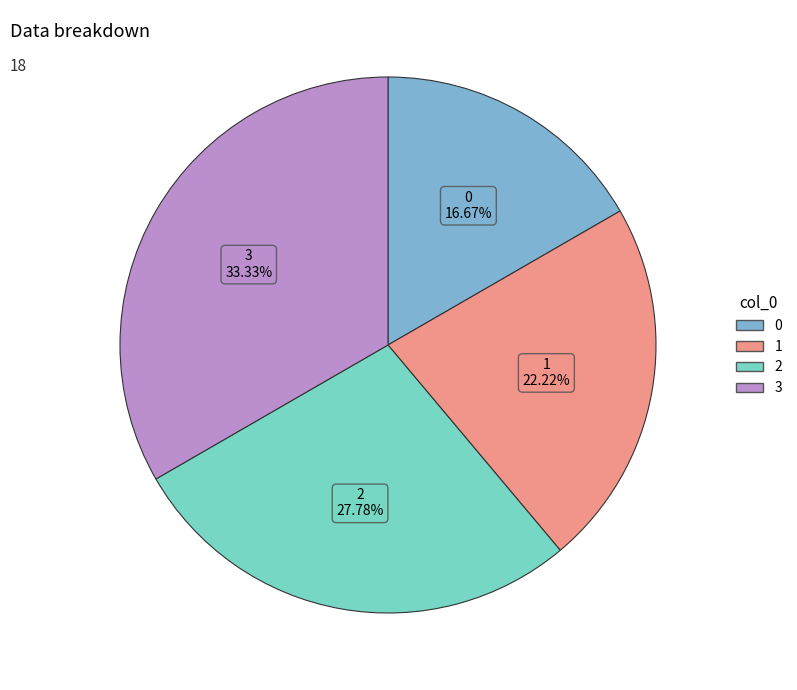

Does 1 account for over 50% of the chart?

No